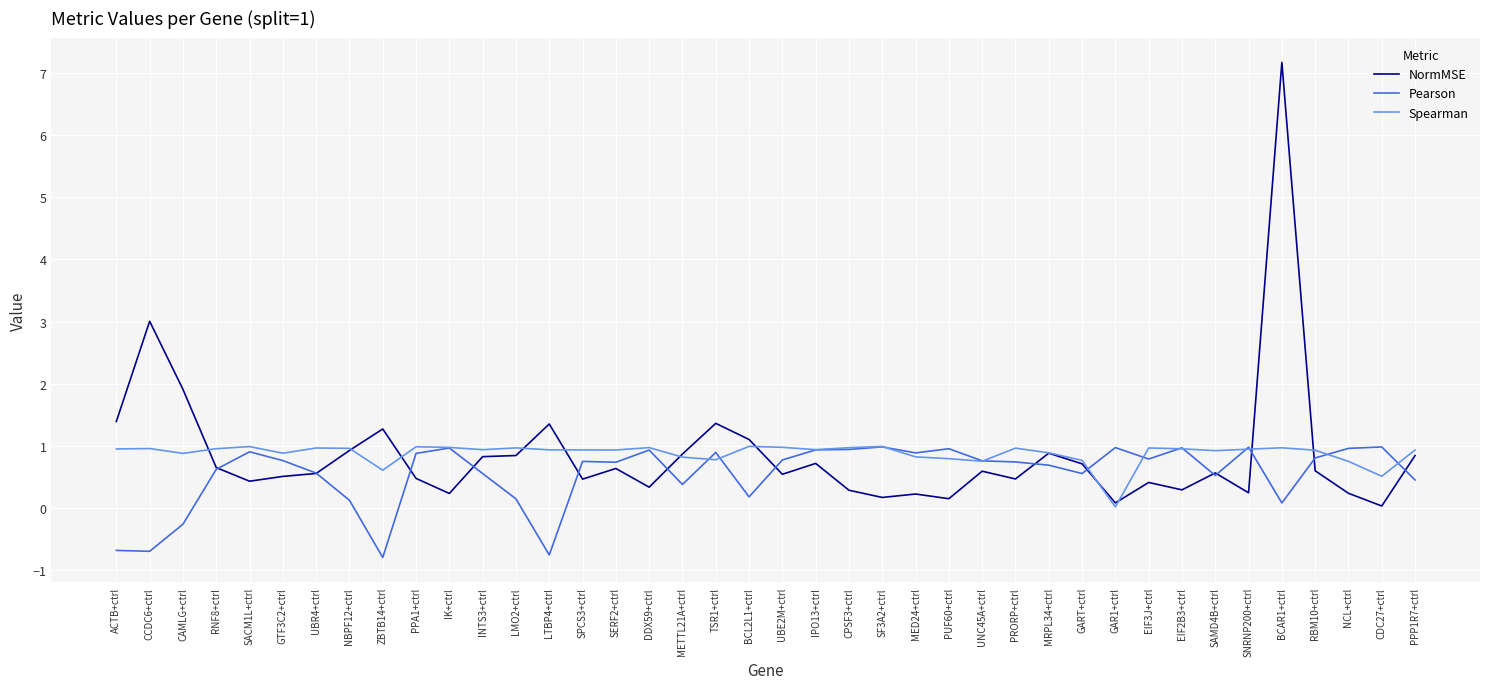

What is the lowest value of the Pearson series?

-0.8